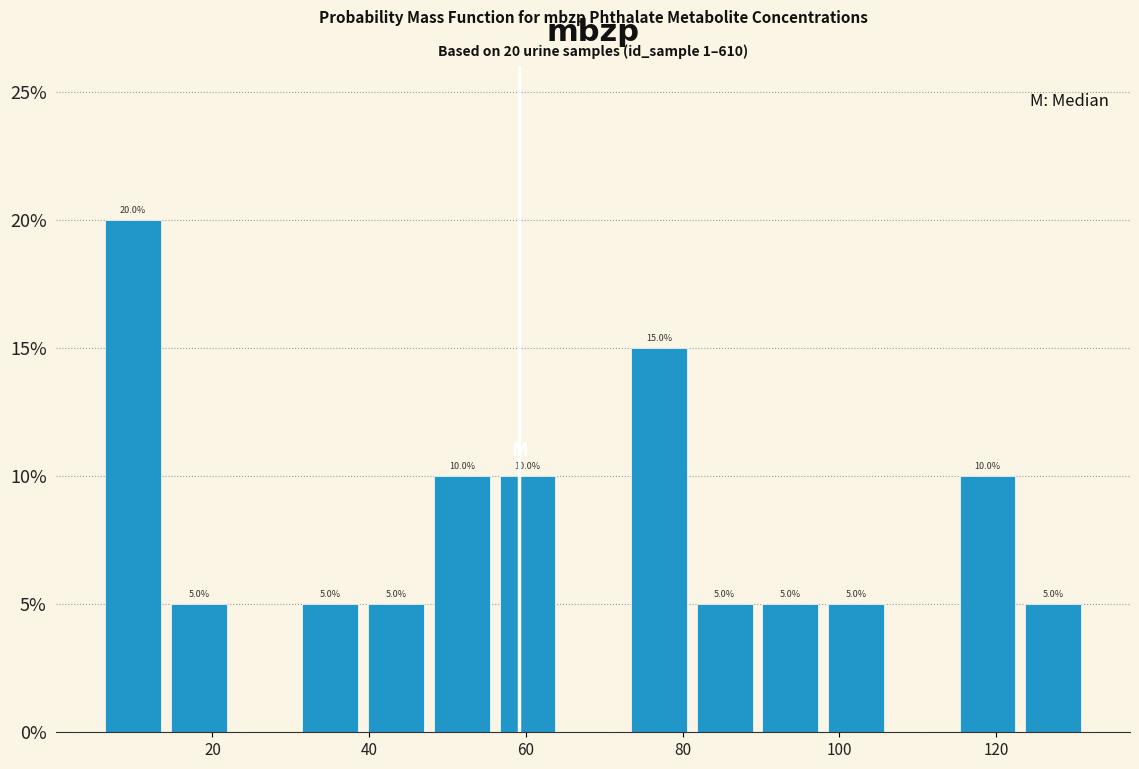

Over which range of the x-axis is the bar tallest?

6 to 14